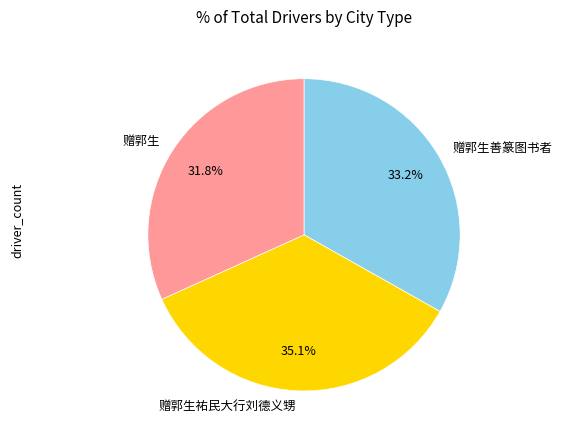

What is the total percentage of 赠郭生善篆图书者 and 赠郭生?

64.9%